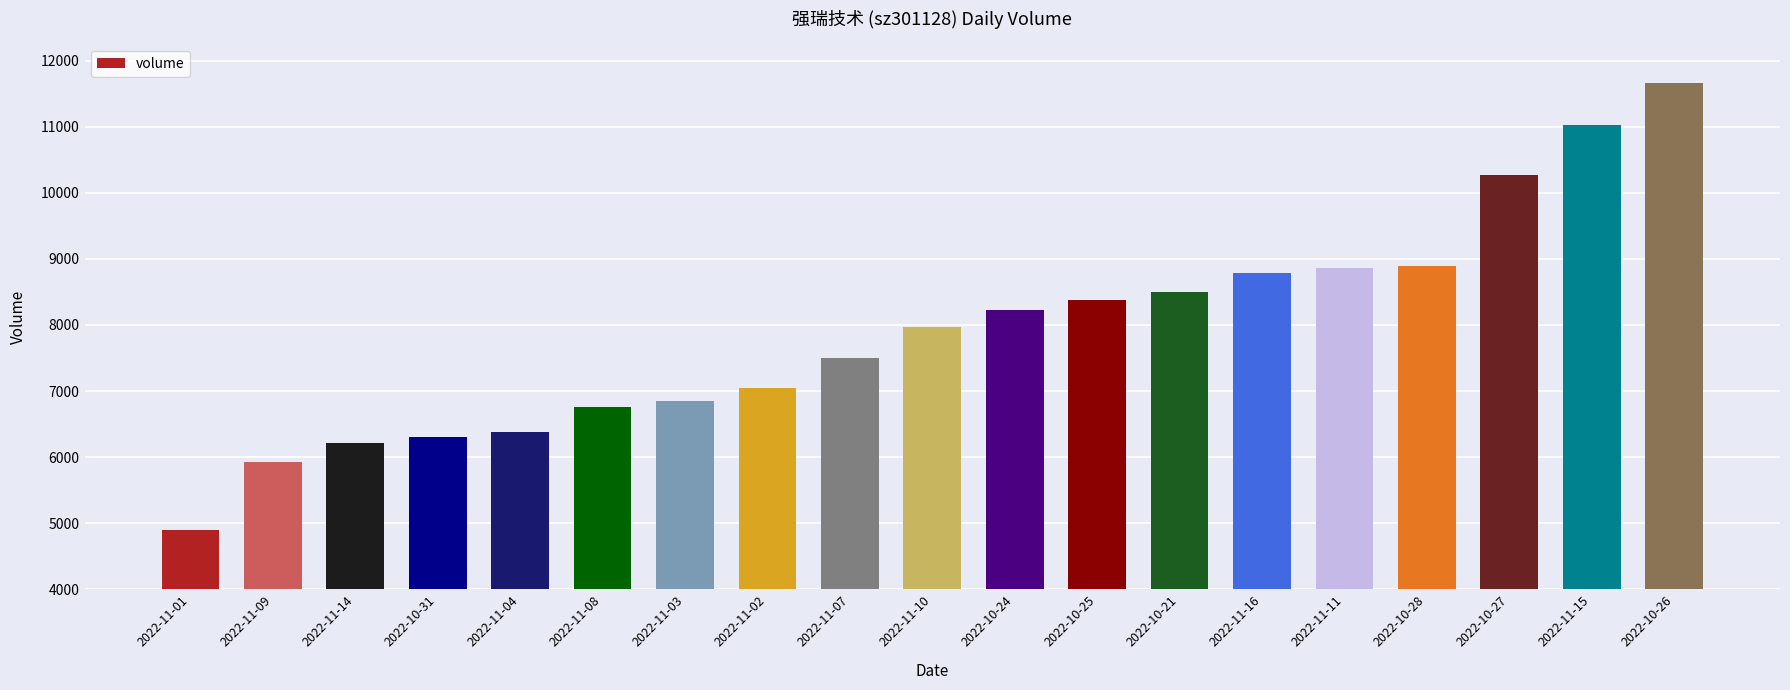

Is it true that the value at 2022-11-03 is 11049?

False